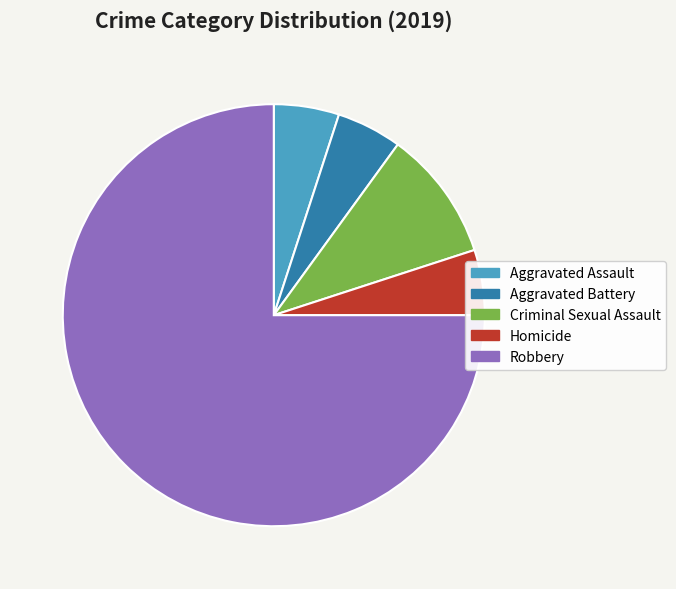

Between Homicide and Criminal Sexual Assault, which is larger?

Criminal Sexual Assault